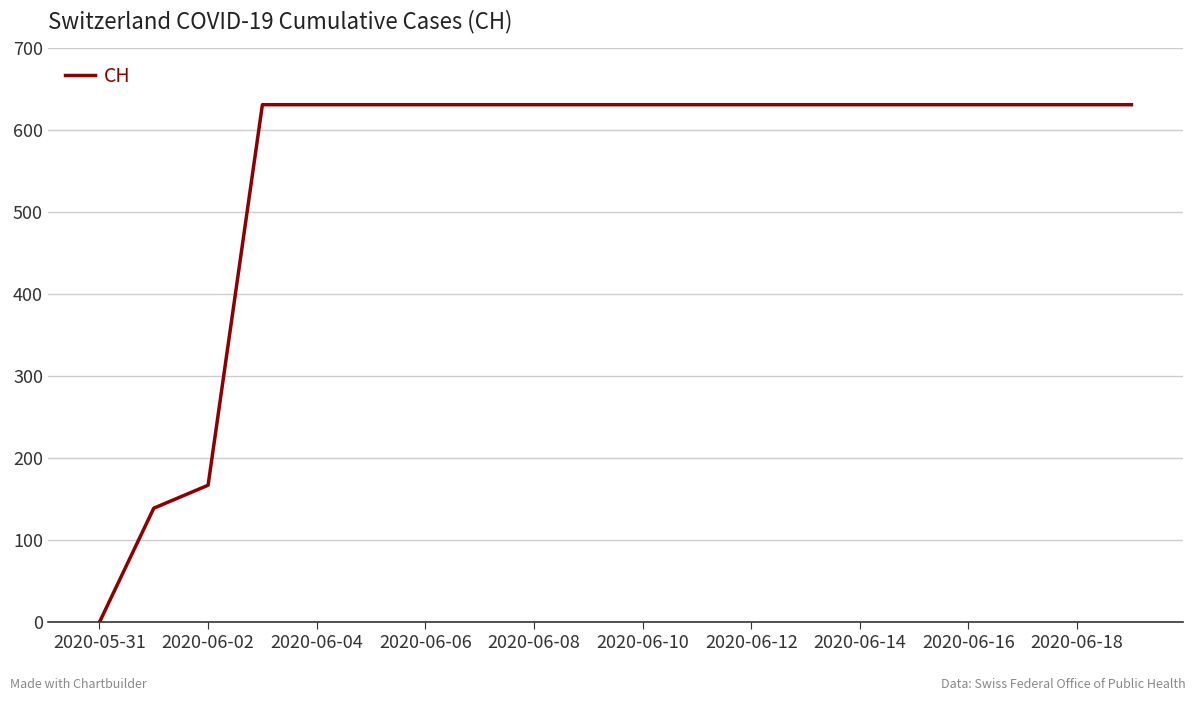

What is the greatest value displayed?

631